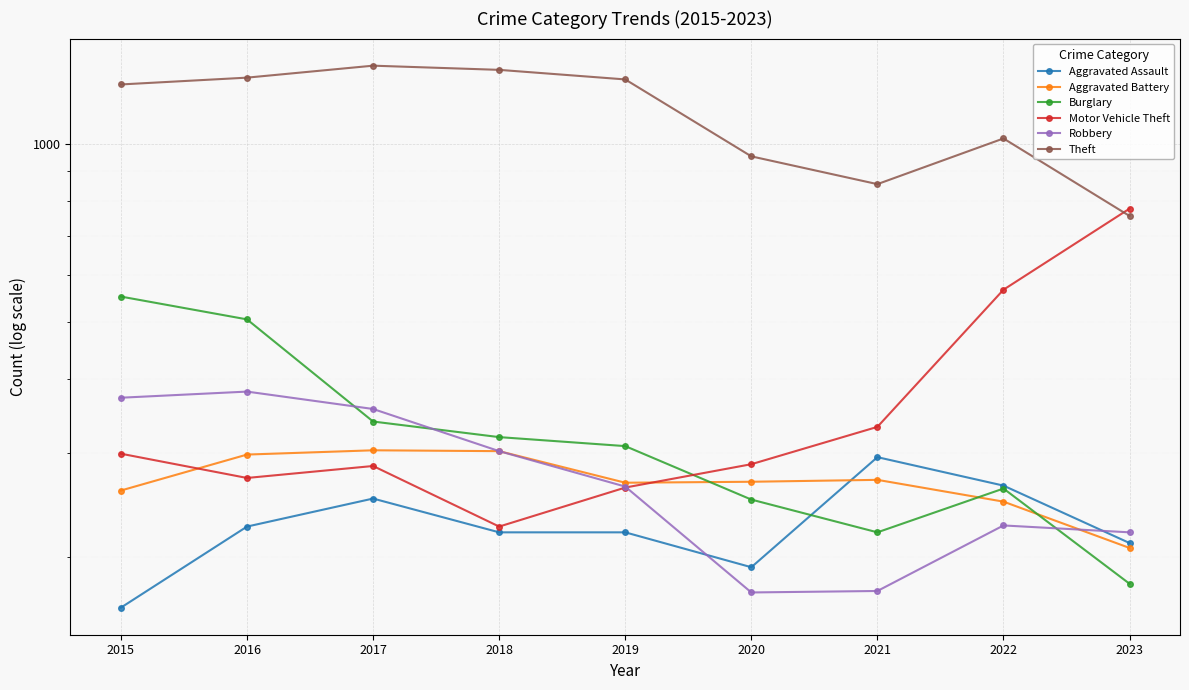

True or false: Burglary and Theft intersect in this chart.

False